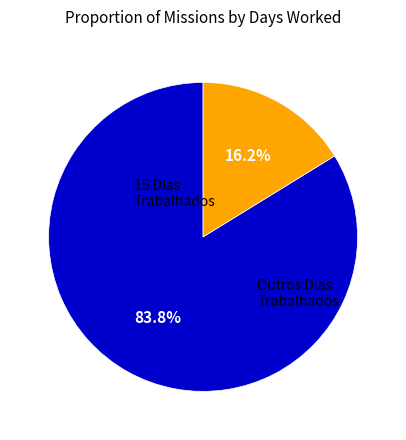

Is there any slice that represents more than half of the pie?

Yes